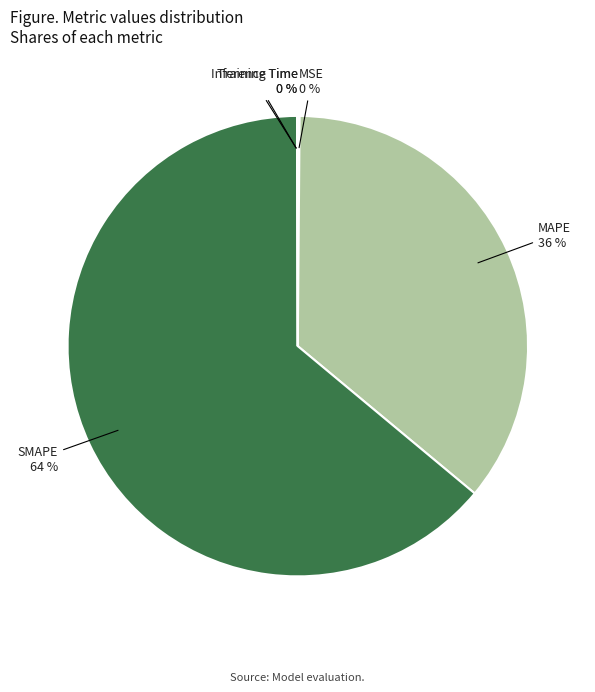

To the nearest percent, what is the difference between the largest and smallest slice percentages?

64%